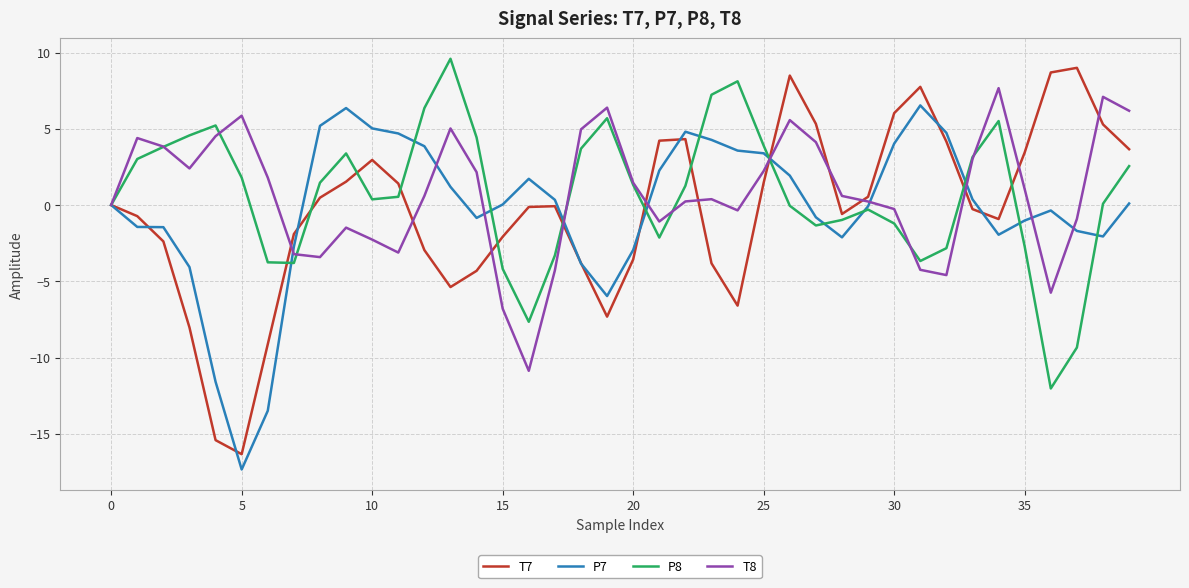

Which series has the widest spread of values?

T7